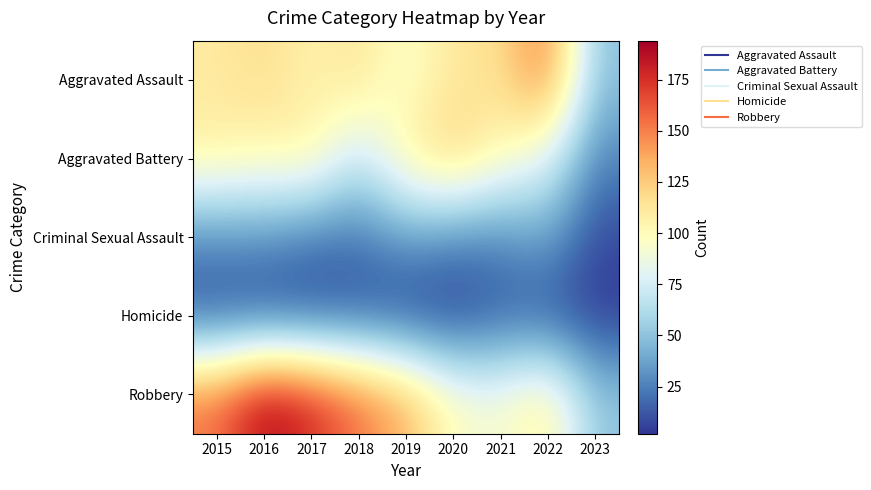

At which category is the sum across all series the highest?

2016